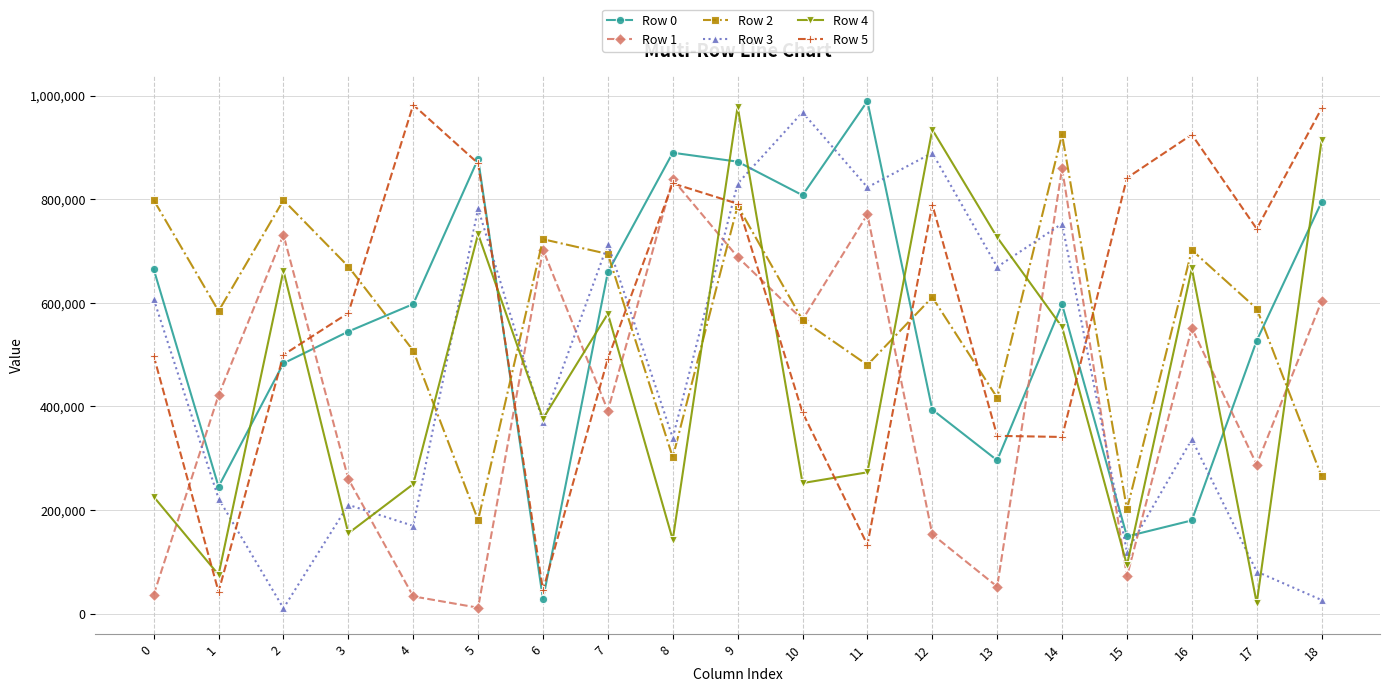

What is the maximum value shown in the chart?

989127